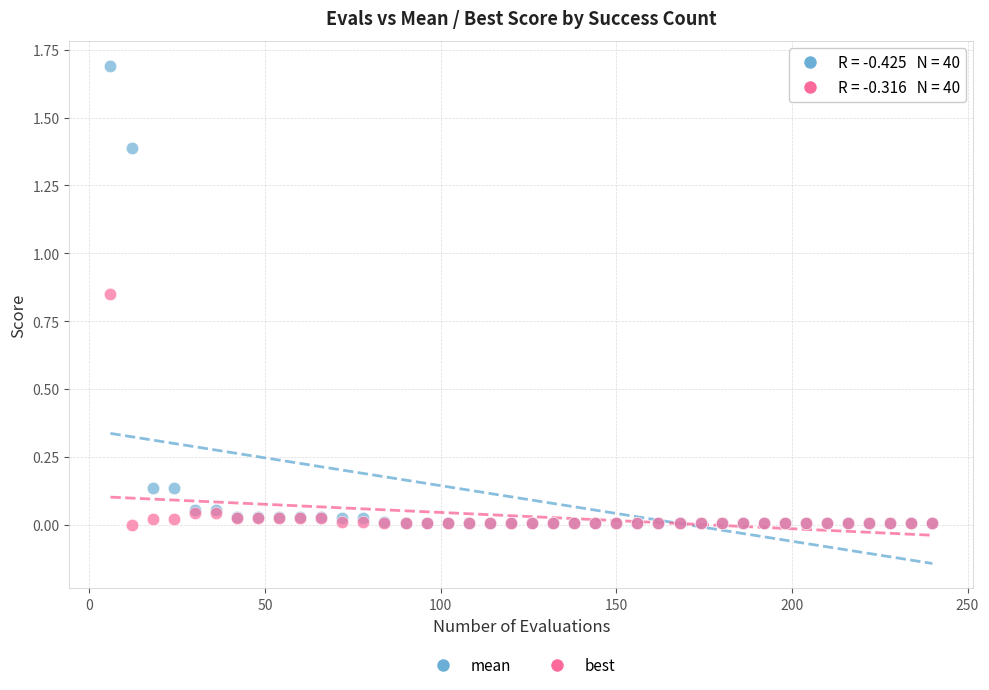

What are all the series names shown in the legend?

mean, best